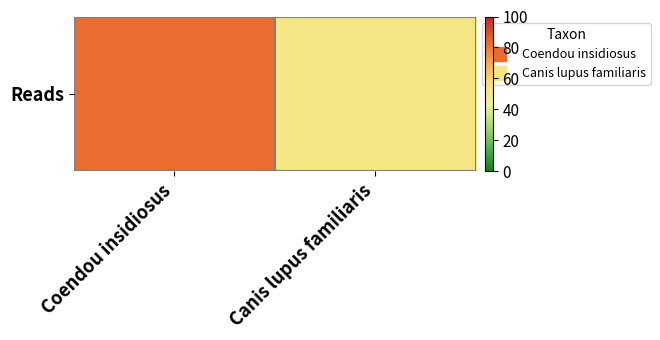

The chart shows a value of 76 at Canis lupus familiaris. True or false?

False